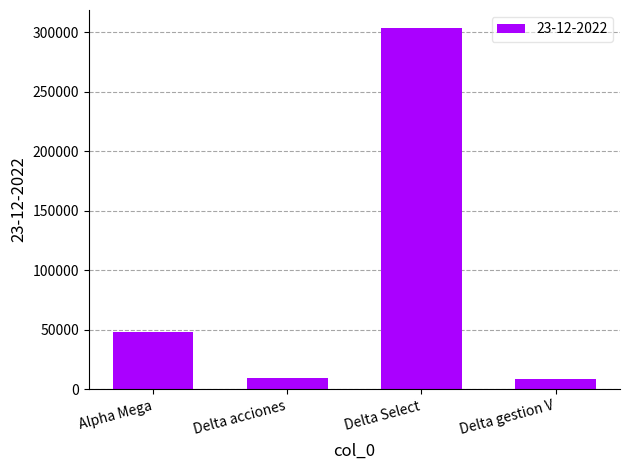

What is the minimum value shown in the chart?

8364.6